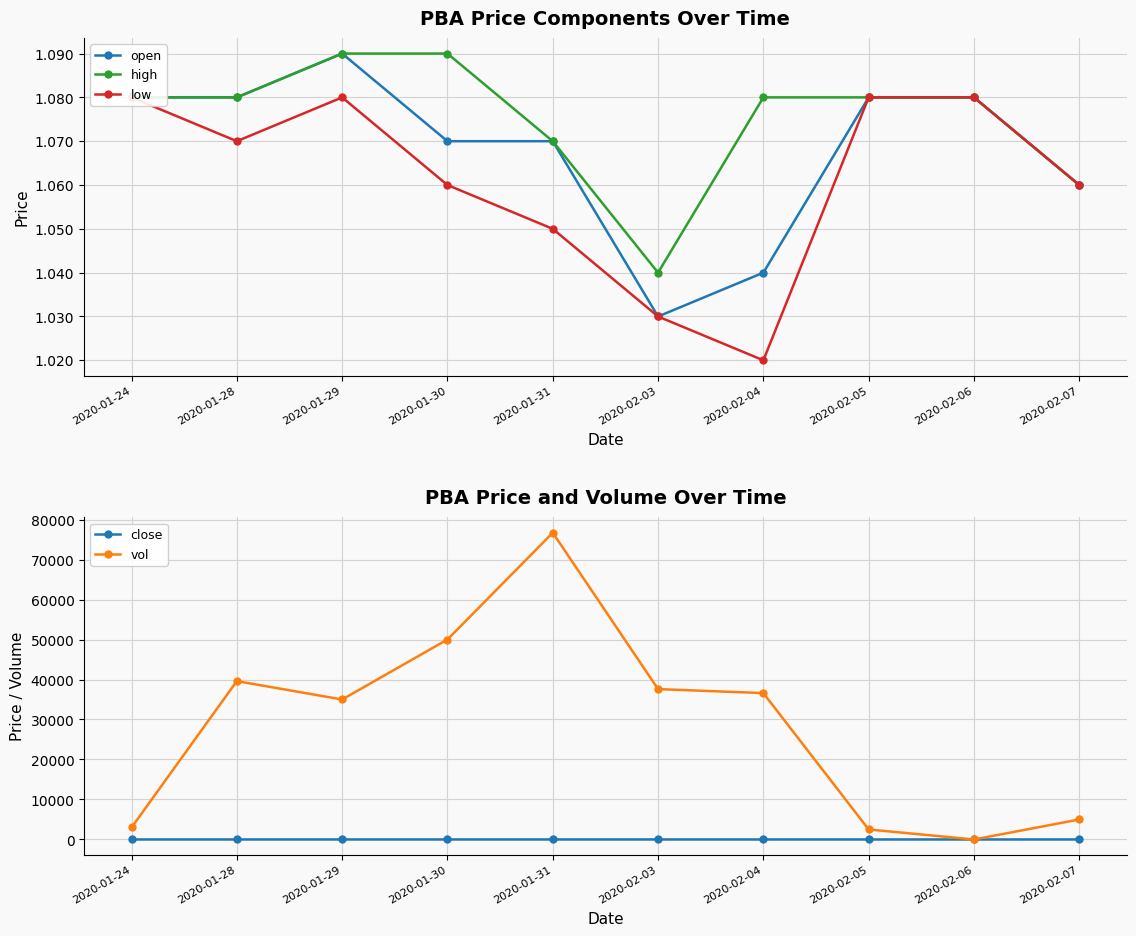

Does the chart display data point markers on the line(s)?

Yes